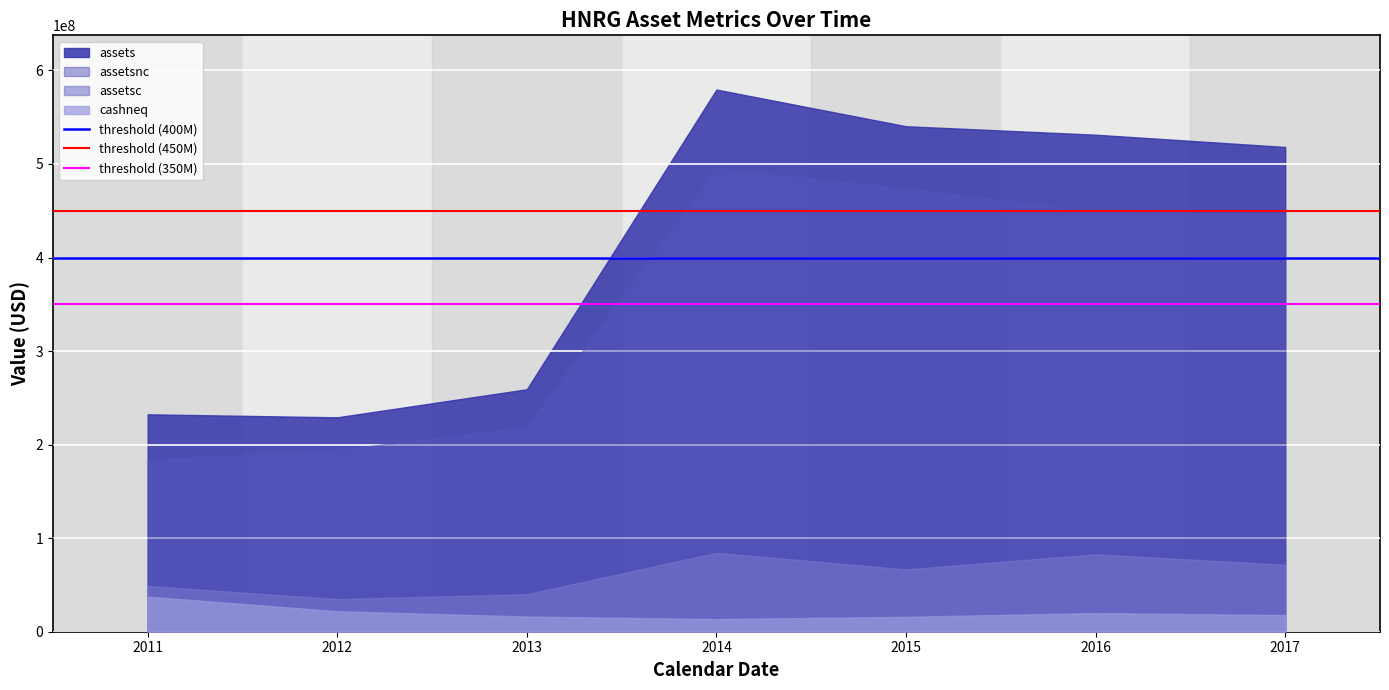

How many lines are shown in the chart?

4